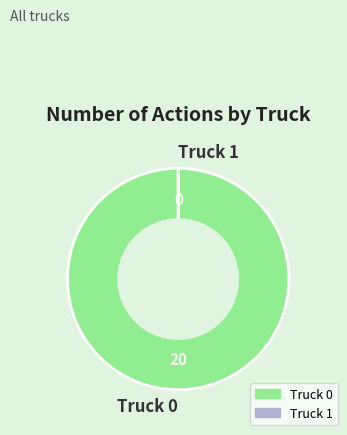

What is the majority slice?

Truck 0